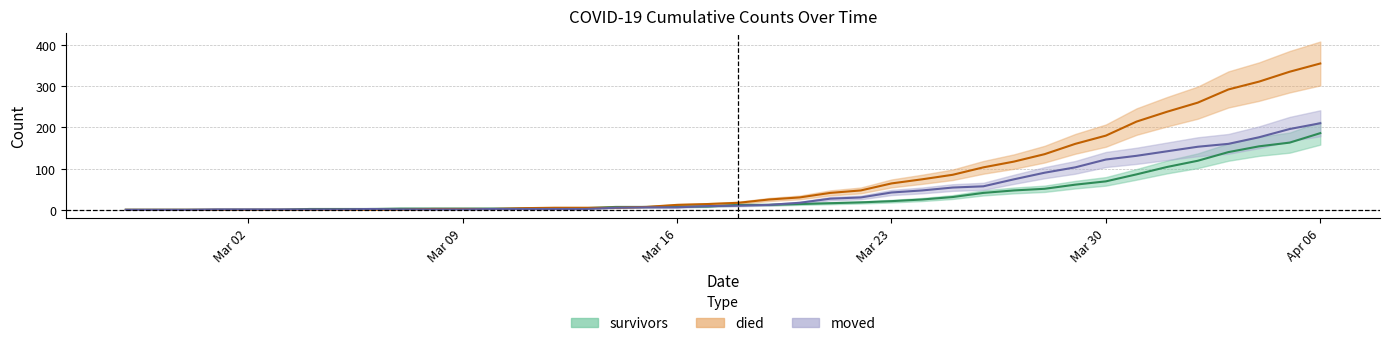

What is the difference between the maximum and minimum values in the died series?

355